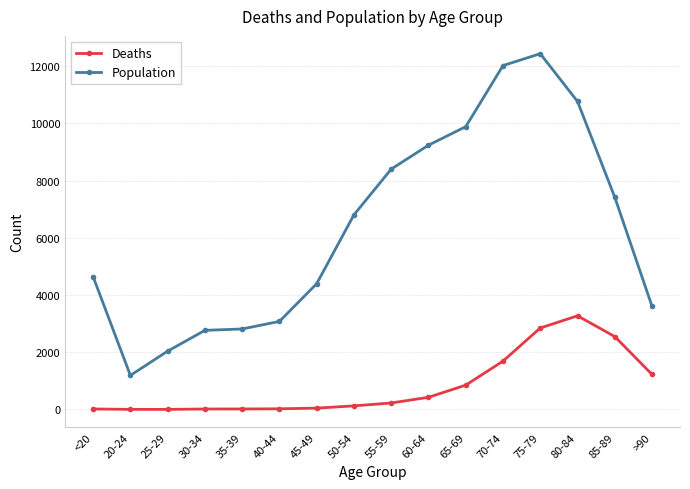

Count the number of data series in this chart.

2